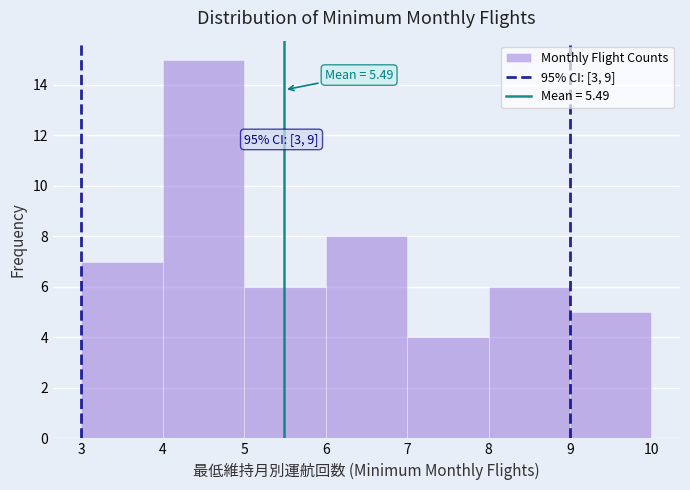

Over which range of the x-axis is the bar tallest?

4 to 5